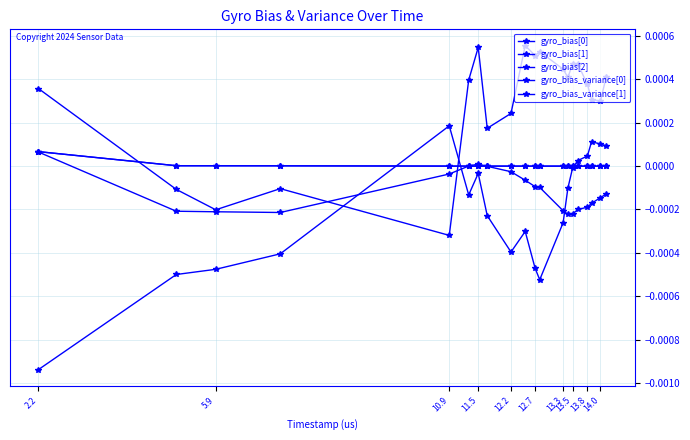

Does the chart display data point markers on the line(s)?

Yes